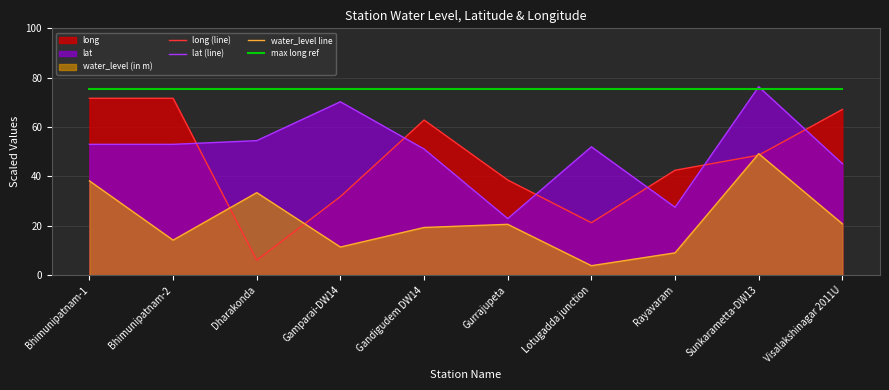

What is the difference between the lat (line) values at Dharakonda and Rayavaram?

27.0